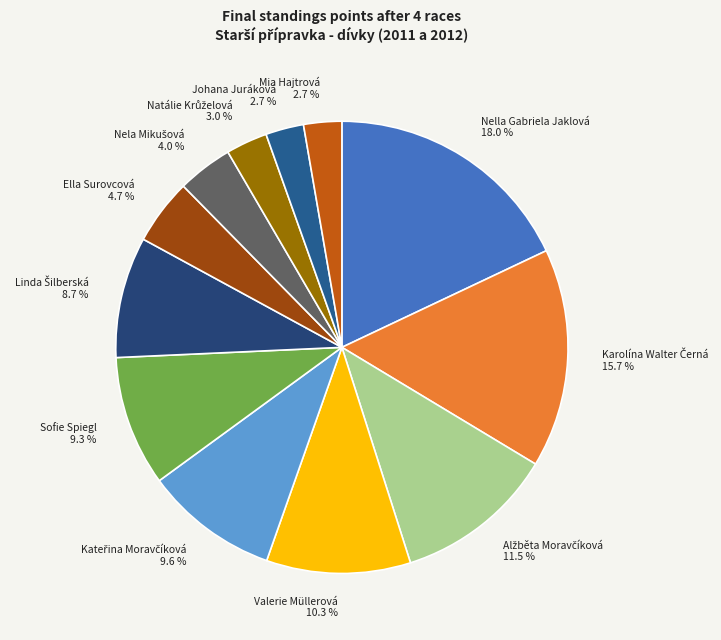

Is there any slice that represents more than half of the pie?

No